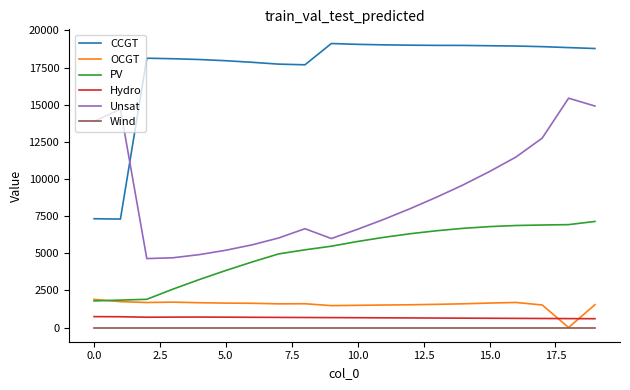

Which series has the largest total across all categories?

CCGT